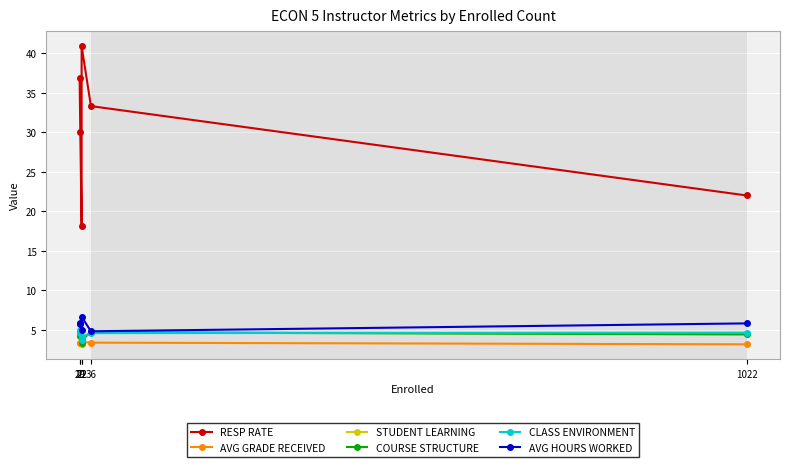

What is the average value of the AVG GRADE RECEIVED series?

3.3